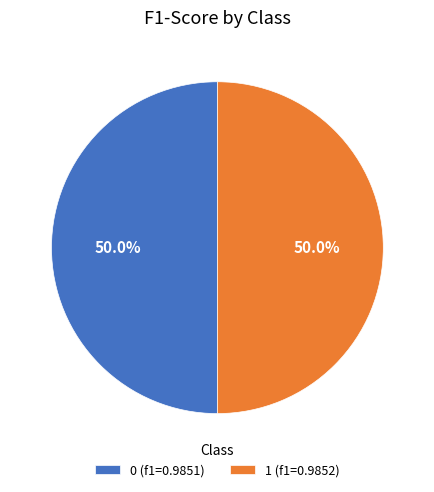

To the nearest percent, what is the average slice percentage?

50%